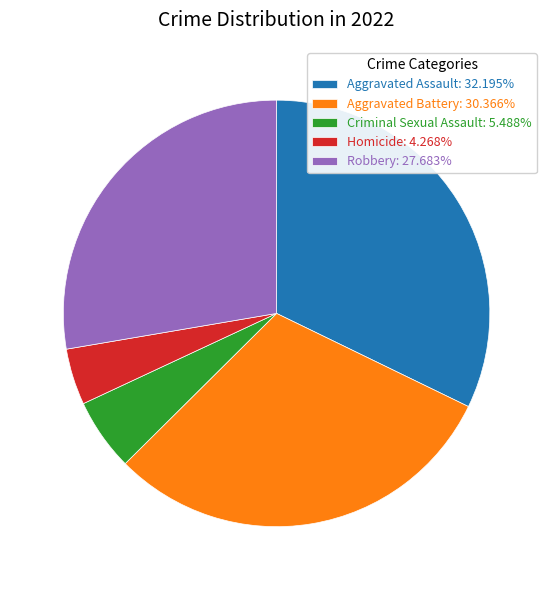

What is the ratio of the value at Criminal Sexual Assault to the value at Homicide?

1.3